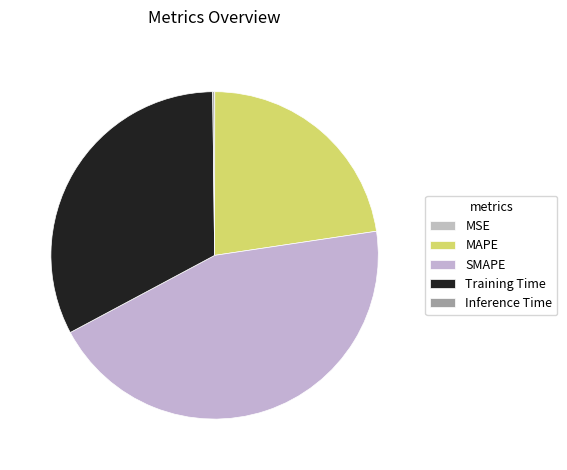

Which slice is the largest?

SMAPE